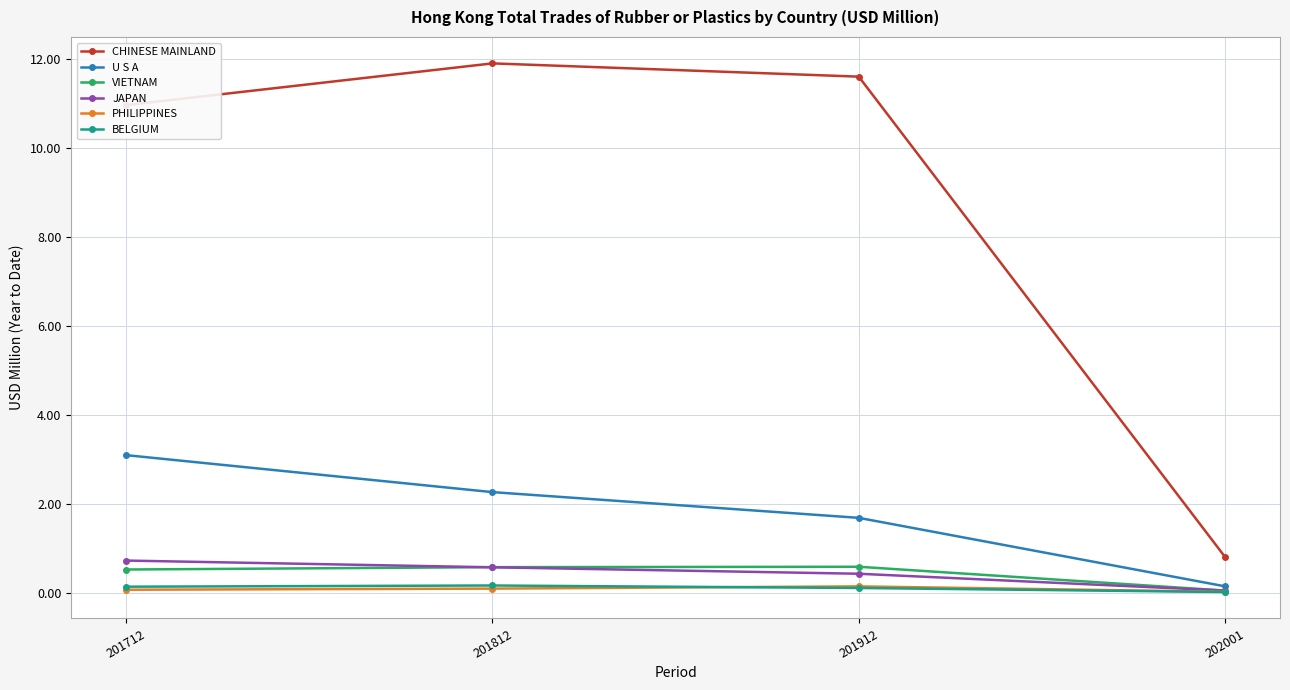

What is the sum of the BELGIUM values at 201712 and 201912?

0.3